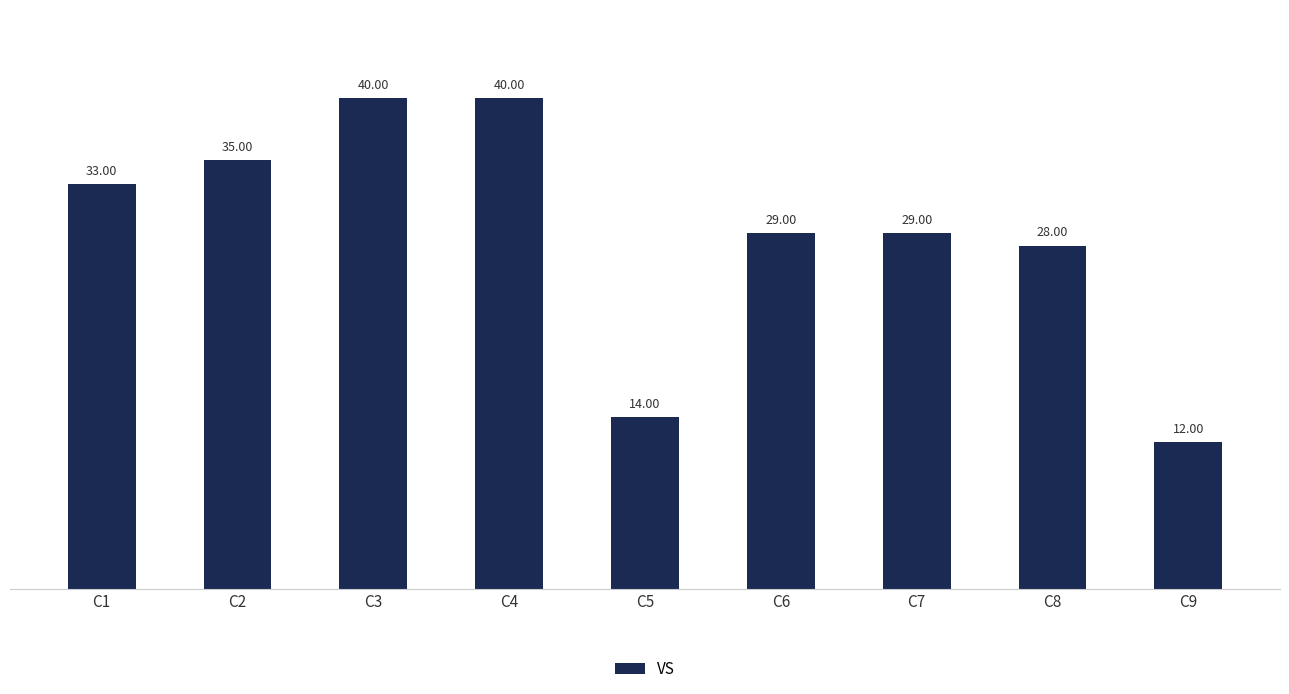

How many series are shown in this chart?

1